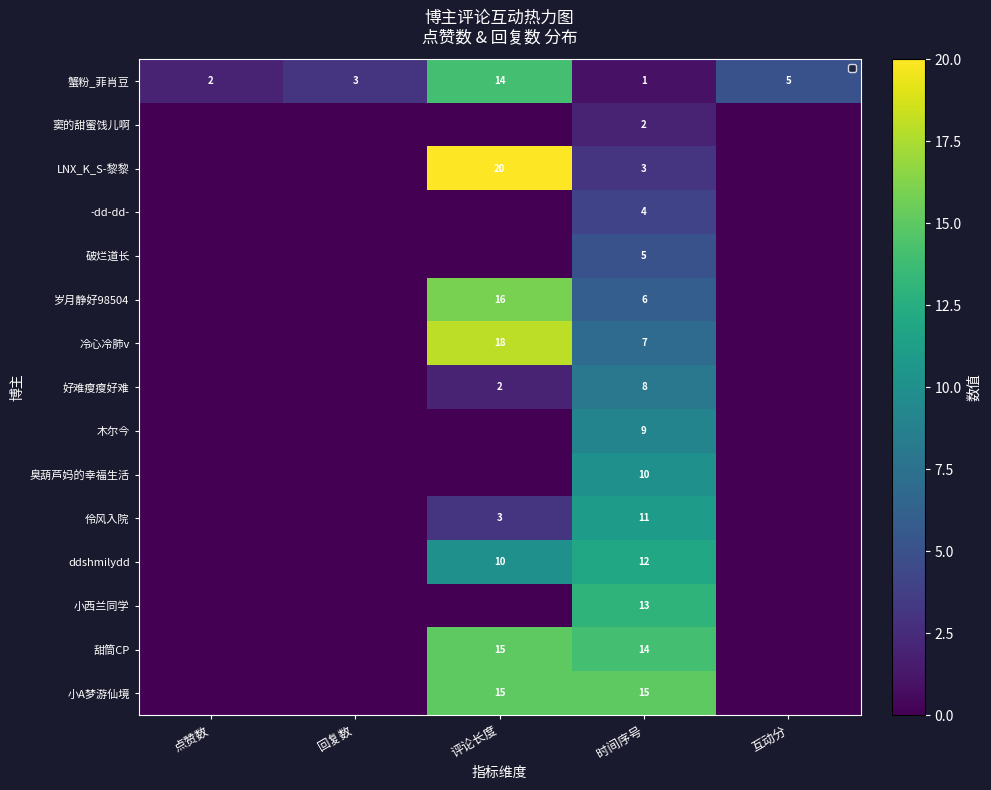

How many values in the 蟹粉_菲肖豆 series are below 3?

2